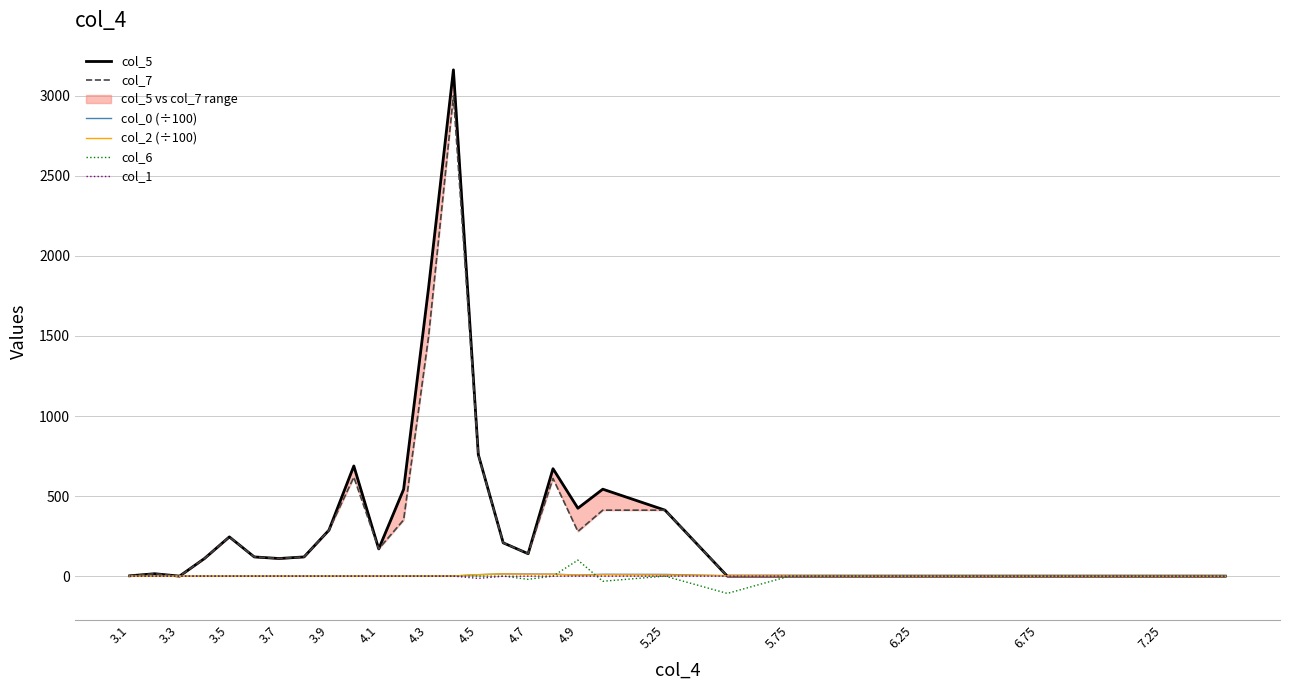

Rank the series at 3.1 from lowest to highest value.

col_0 (÷100), col_2 (÷100), col_6, col_1, col_5, col_7